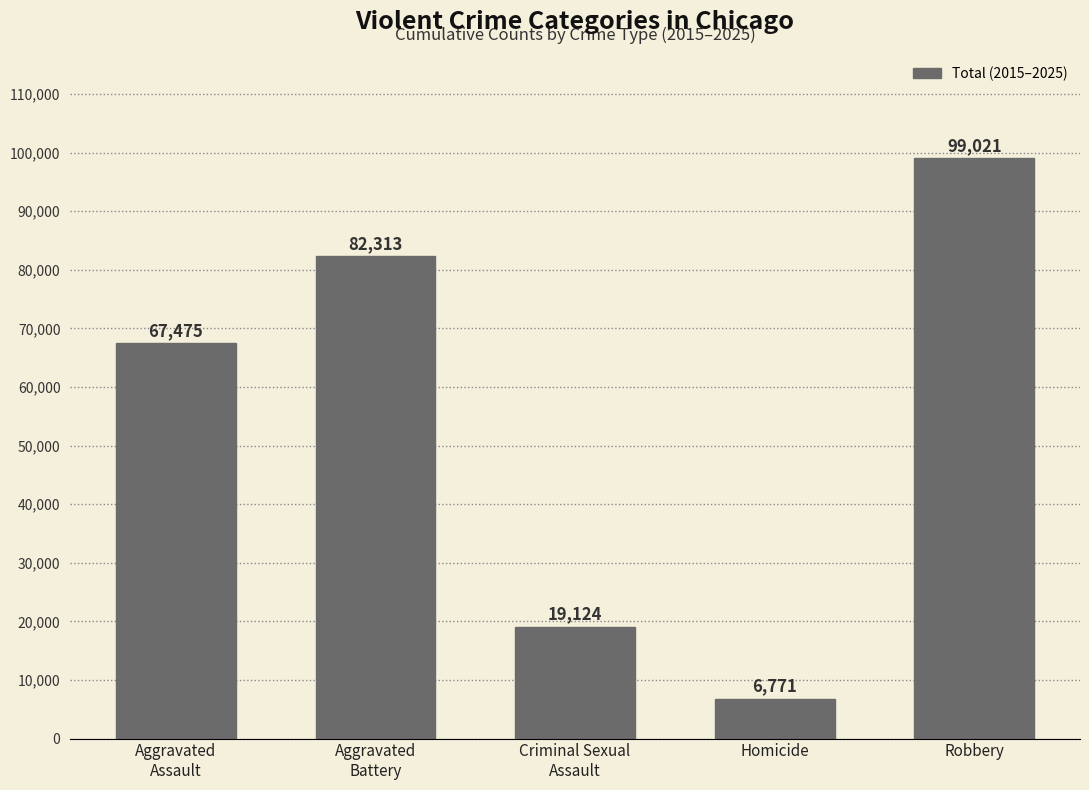

Reading right to left, what are all the values shown in this chart?

Robbery=99021	Homicide=6771	Criminal Sexual
Assault=19124	Aggravated
Battery=82313	Aggravated
Assault=67475